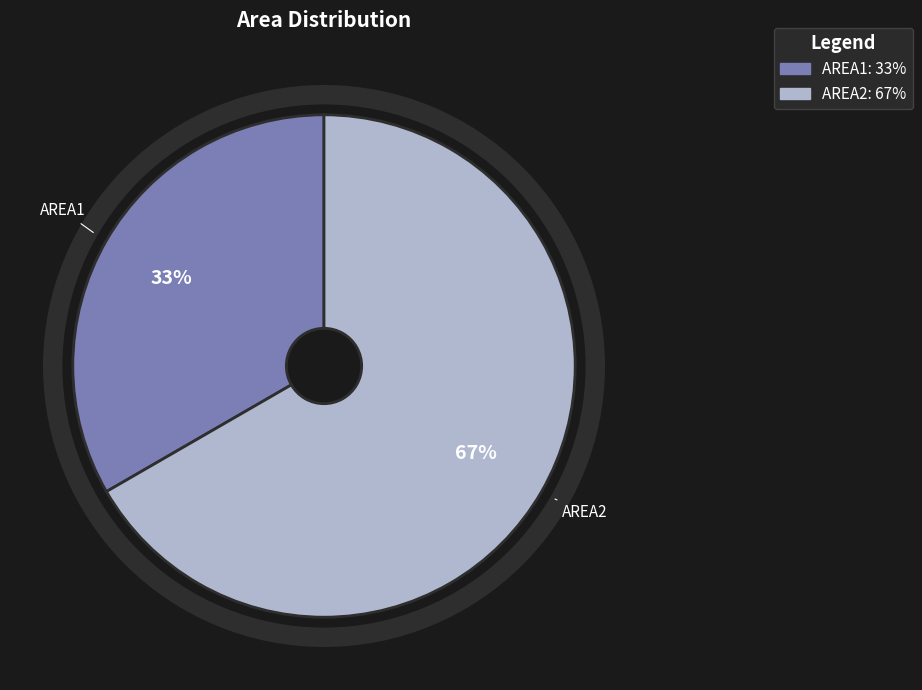

To the nearest percent, what portion does AREA2 represent?

67%